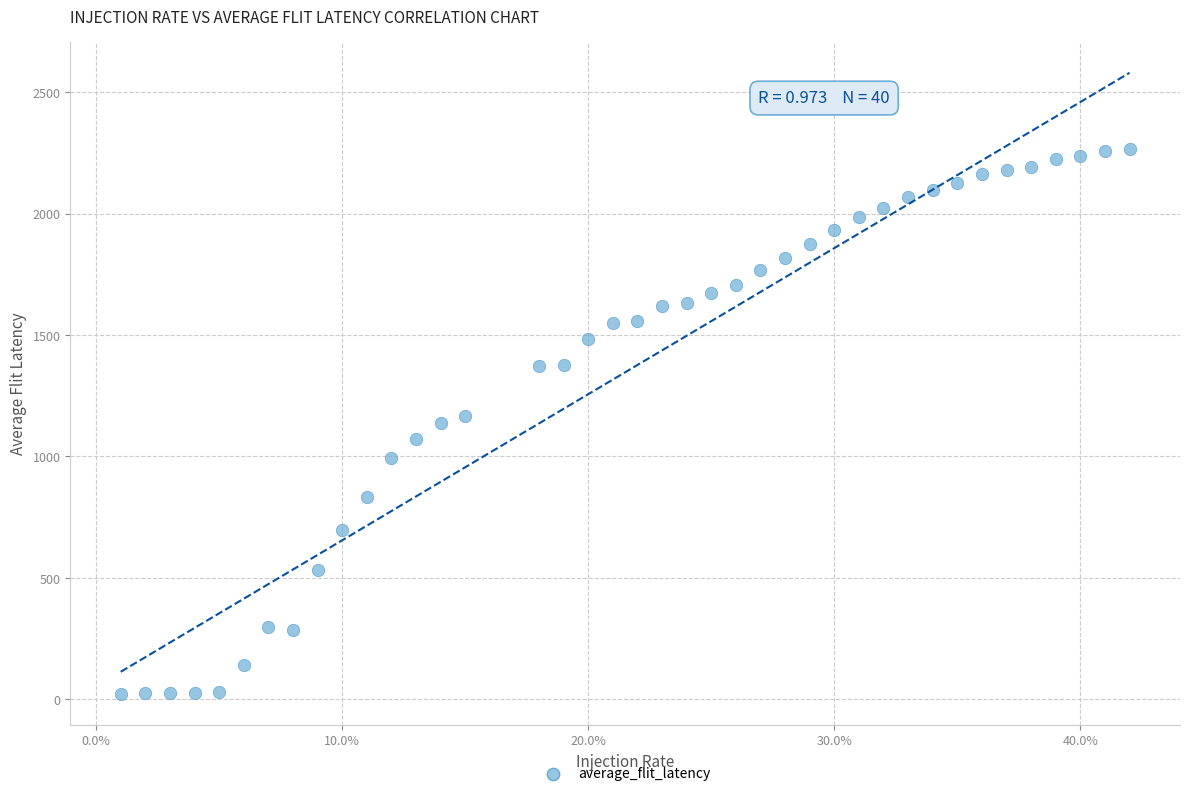

What is the range of X values (max minus min)?

0.4